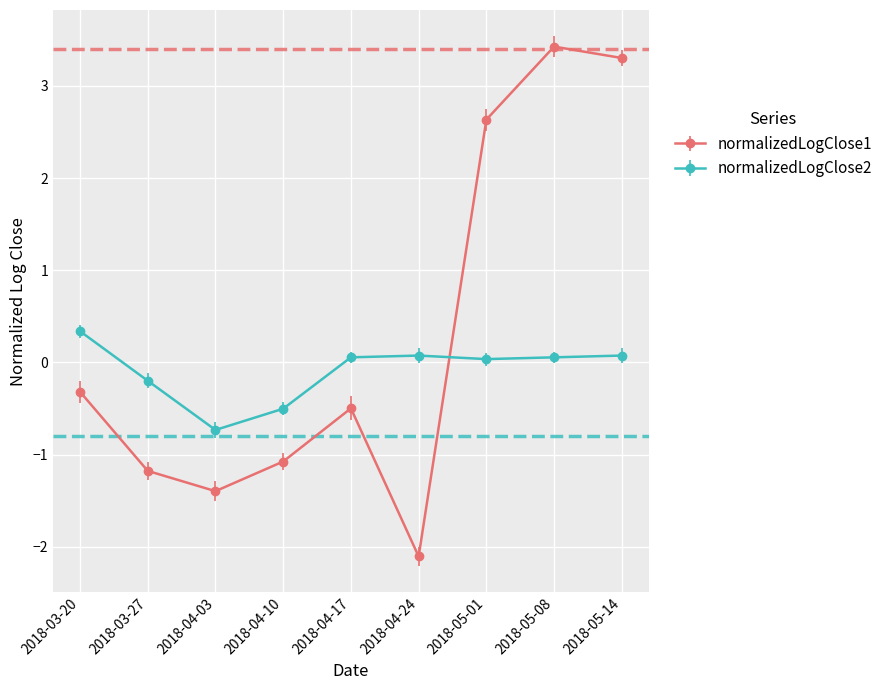

At which label does normalizedLogClose2 first exceed 0?

2018-03-20